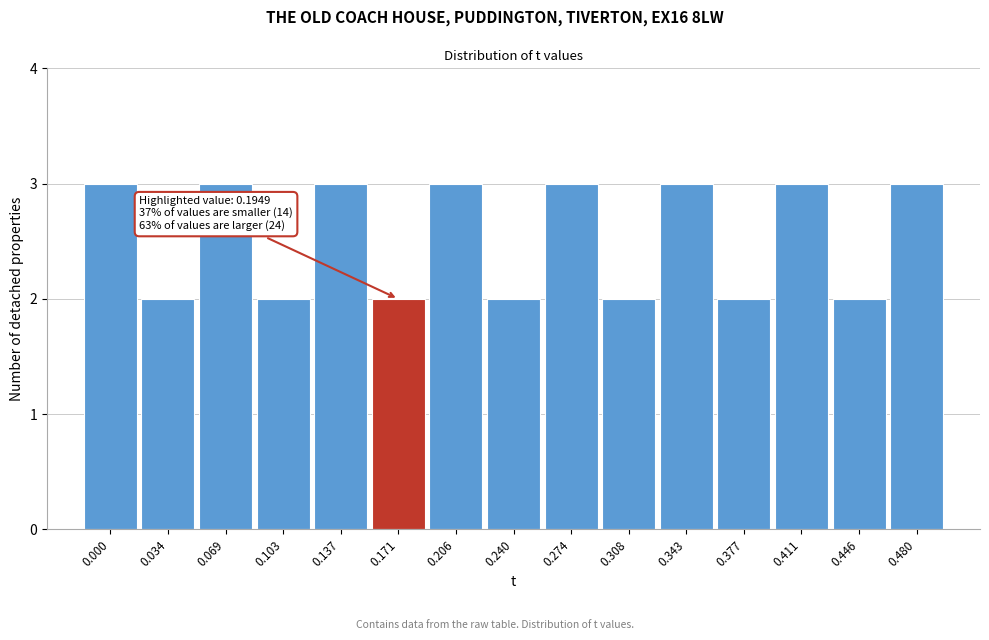

Reading left to right, transcribe all the data shown in this chart.

0.000=3	0.034=2	0.069=3	0.103=2	0.137=3	0.171=2	0.206=3	0.240=2	0.274=3	0.308=2	0.343=3	0.377=2	0.411=3	0.446=2	0.480=3